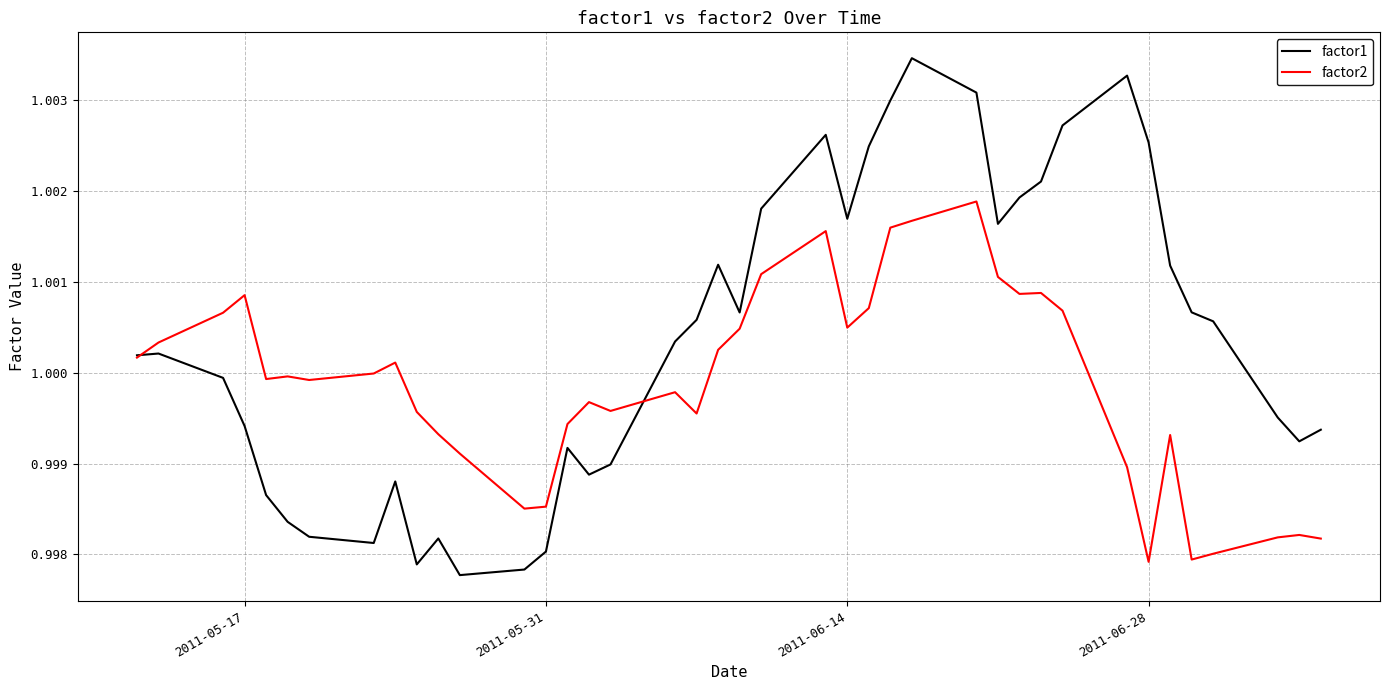

Which series has the largest range (max minus min)?

factor1